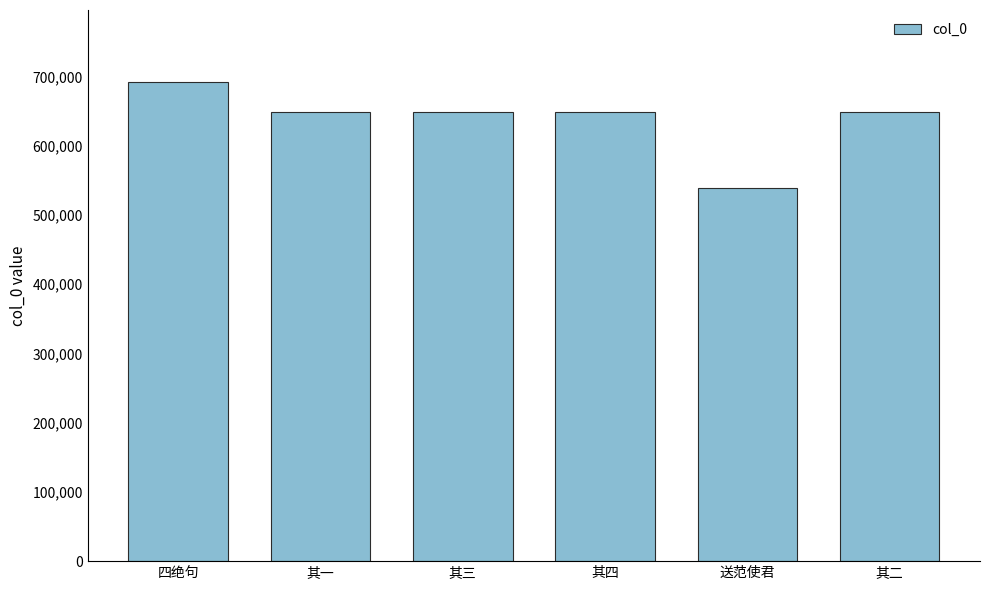

How many distinct data groups are displayed?

1